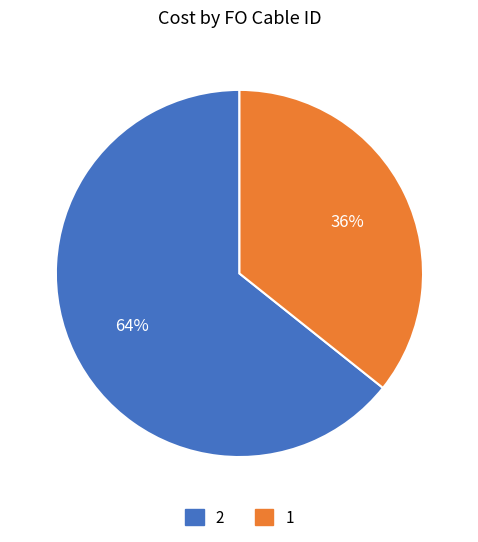

What is the ratio of the value at 1 to the value at 2?

0.6